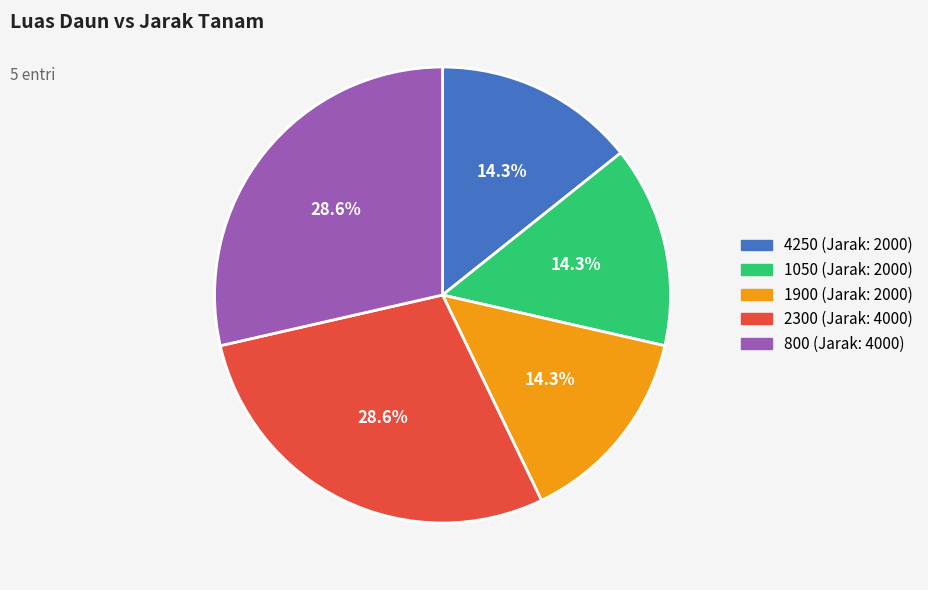

How many segments does this pie chart have?

5